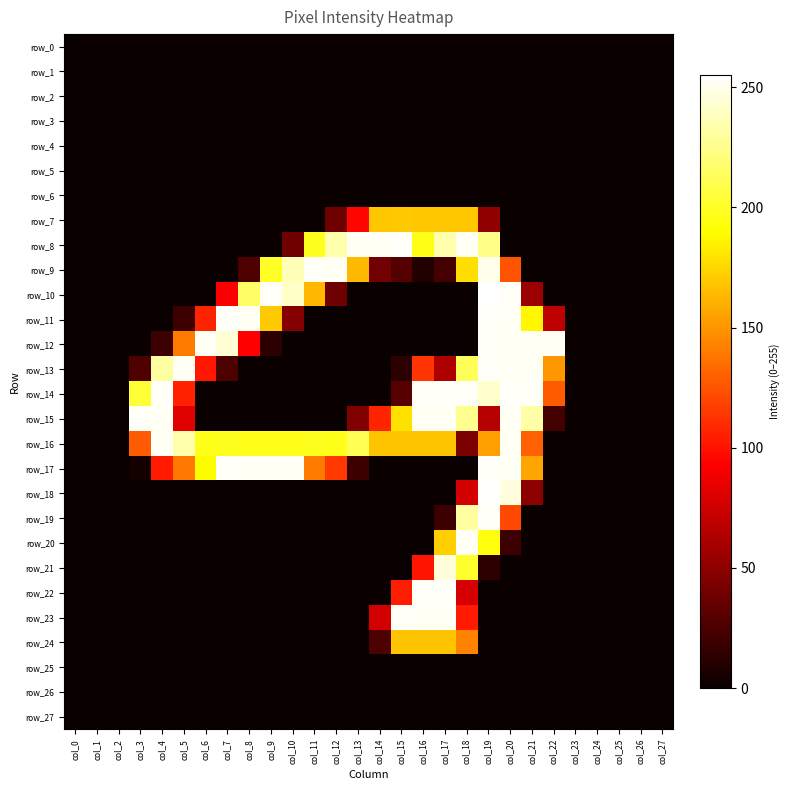

How many categories are shown in the chart?

28